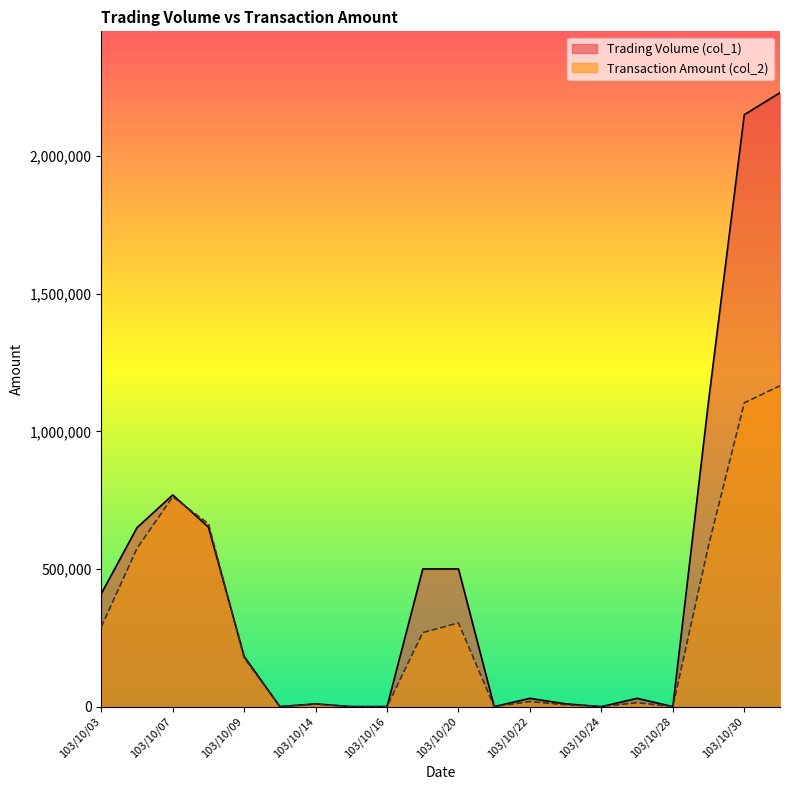

At which category is the sum across all series the highest?

103/10/31